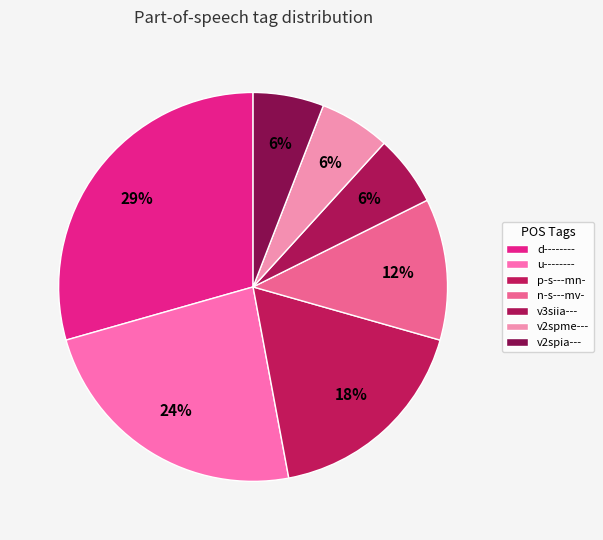

What percentage is the u-------- slice, to the nearest percent?

24%